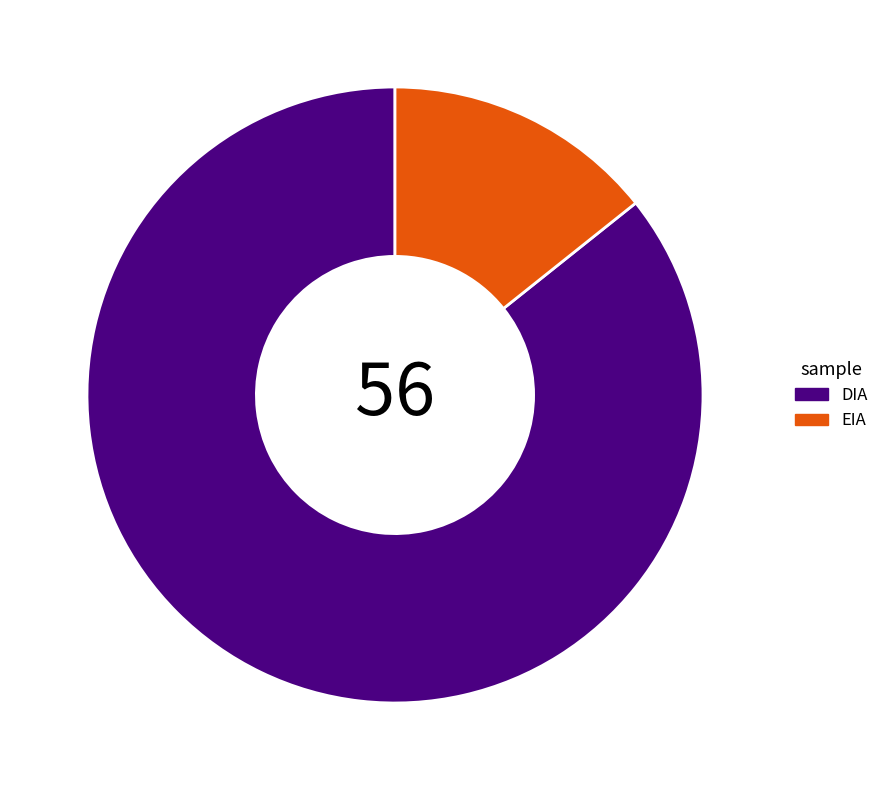

Rank the categories by value from lowest to highest.

EIA, DIA